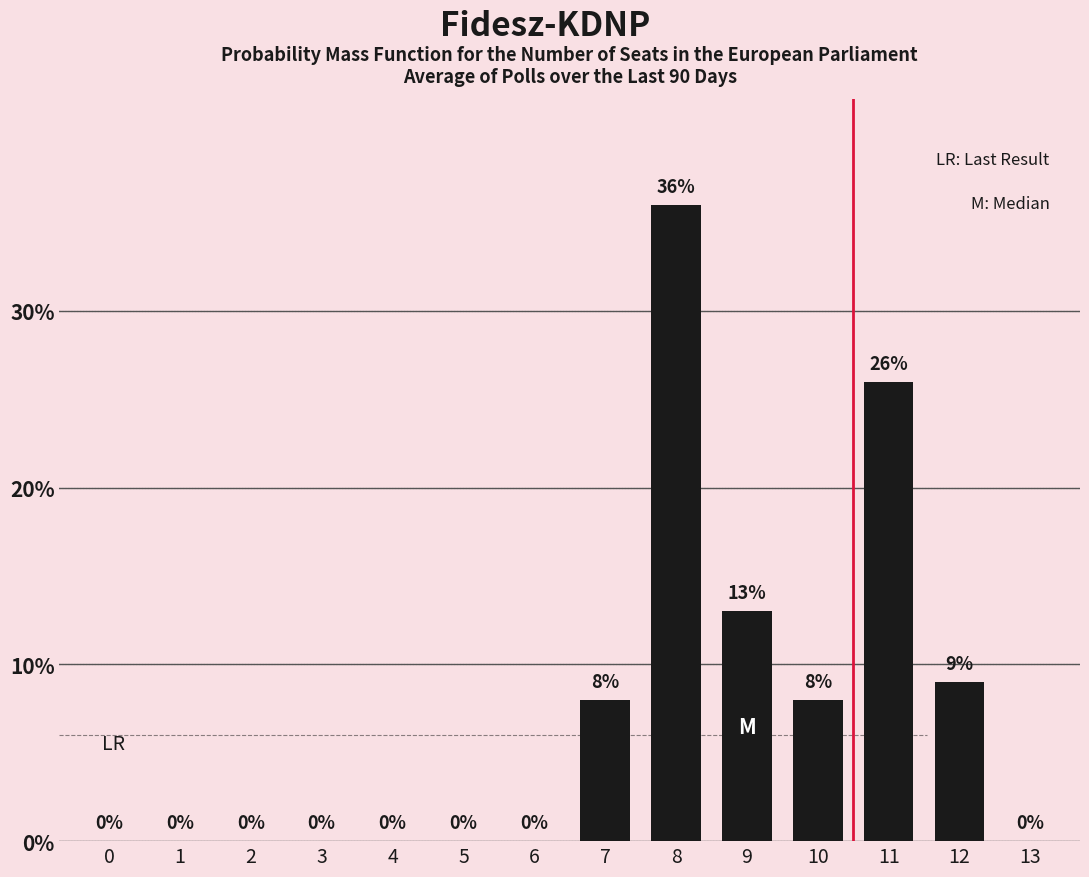

Which has a higher value, 6 or 13?

6